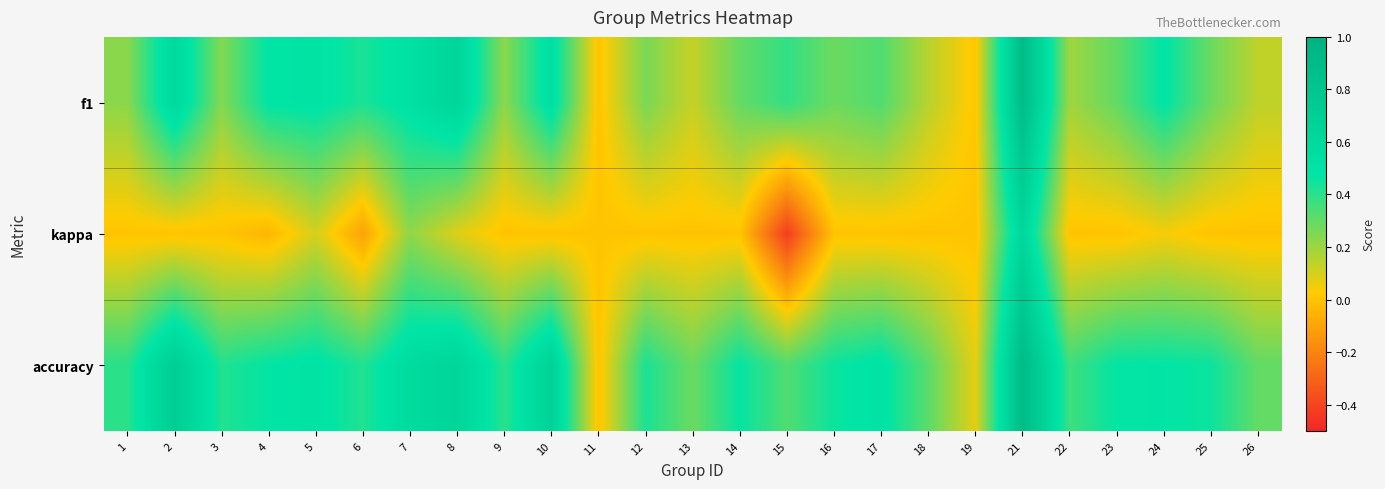

At which category does the chart reach its peak across all series?

21